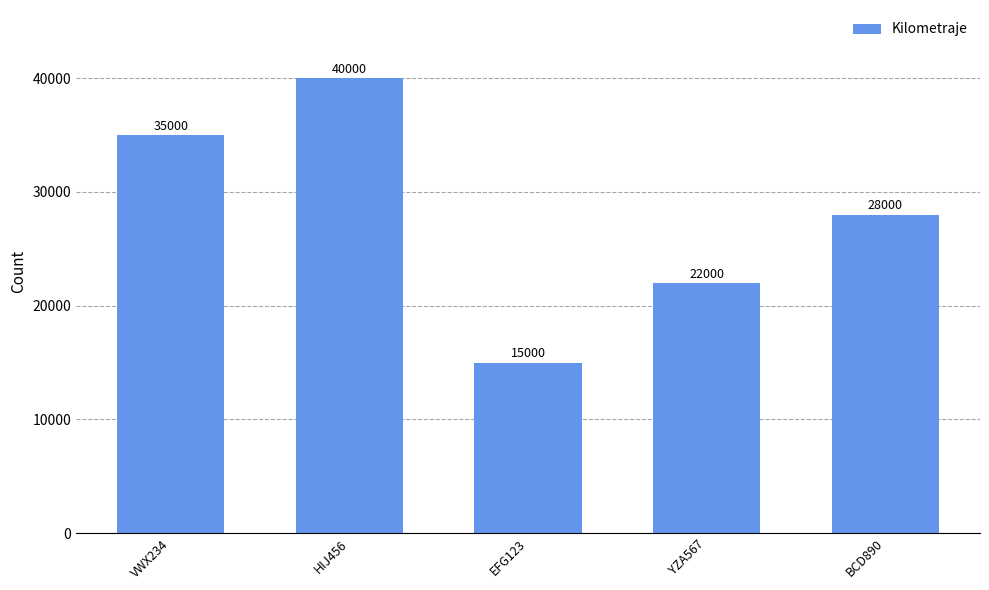

Where is the data nearest to the value 27500?

BCD890